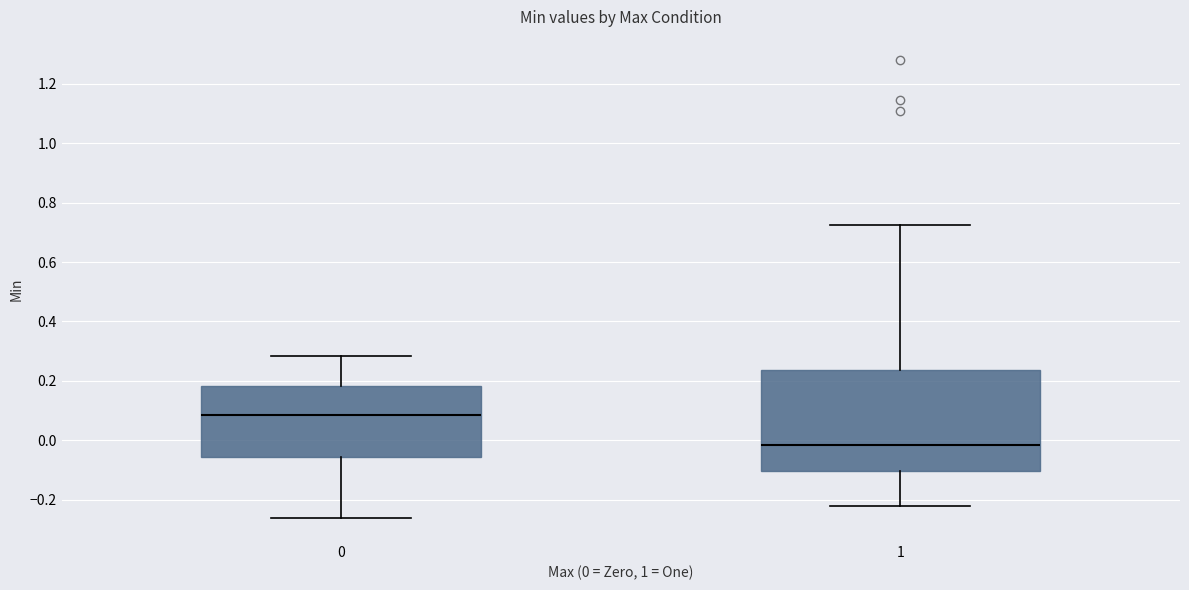

Reading left to right, transcribe this box plot: for each box, give where its median line is, the range the box spans, and where its two whiskers end, as read against the y-axis. The values are not printed on the chart, so give them approximately, as read against the axis.

0: median 0.08, box -0.06 to 0.18, whiskers -0.26 to 0.28
1: median -0.02, box -0.10 to 0.24, whiskers -0.22 to 0.72